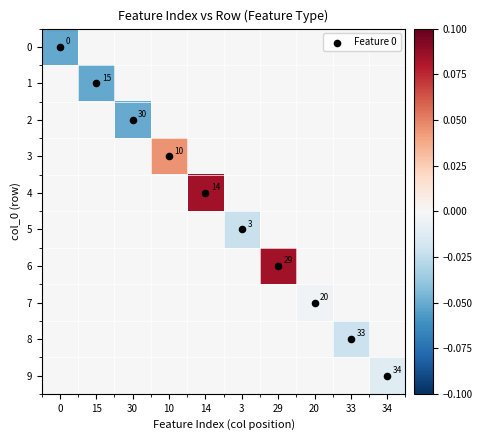

True or false: 0 has a value of 0.0 at 15.

True